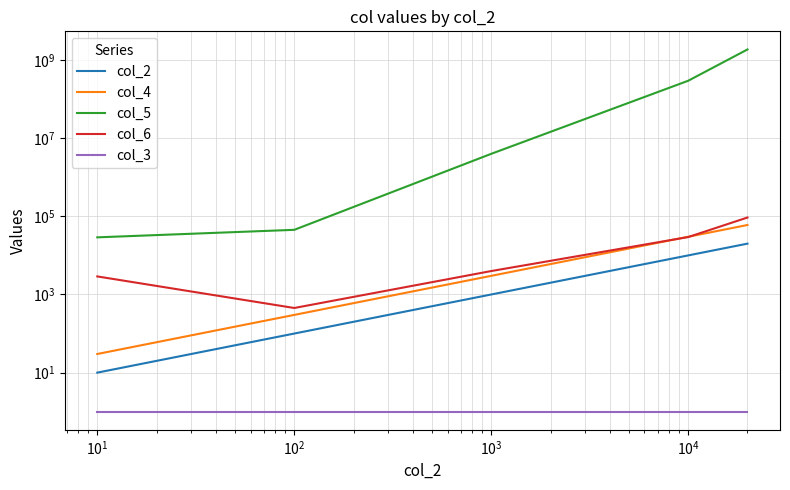

The value of col_6 at $\mathdefault{10^{0}}$ is 692. True or false?

False